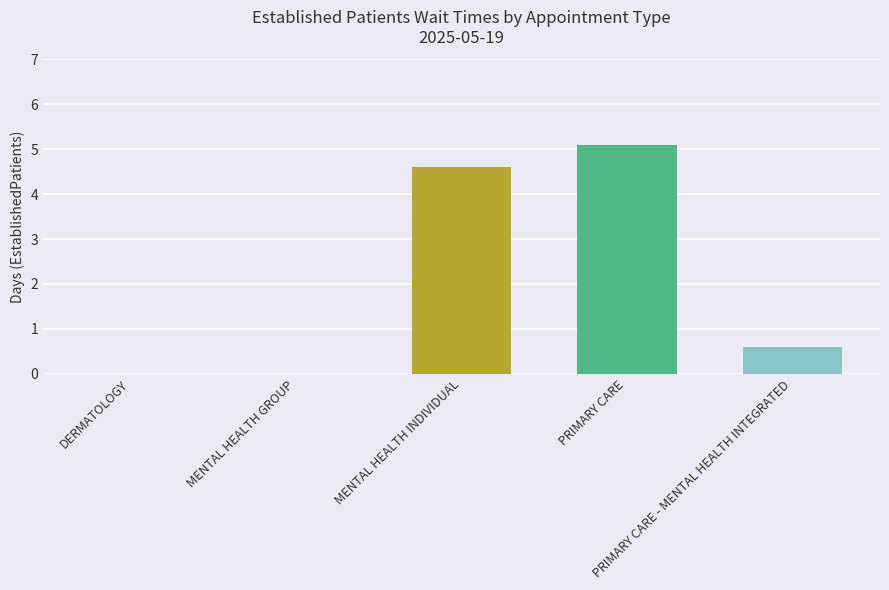

Reading right to left, extract all data points from this chart.

PRIMARY CARE - MENTAL HEALTH INTEGRATED=0.6	PRIMARY CARE=5.1	MENTAL HEALTH INDIVIDUAL=4.6	MENTAL HEALTH GROUP=0.0	DERMATOLOGY=0.0